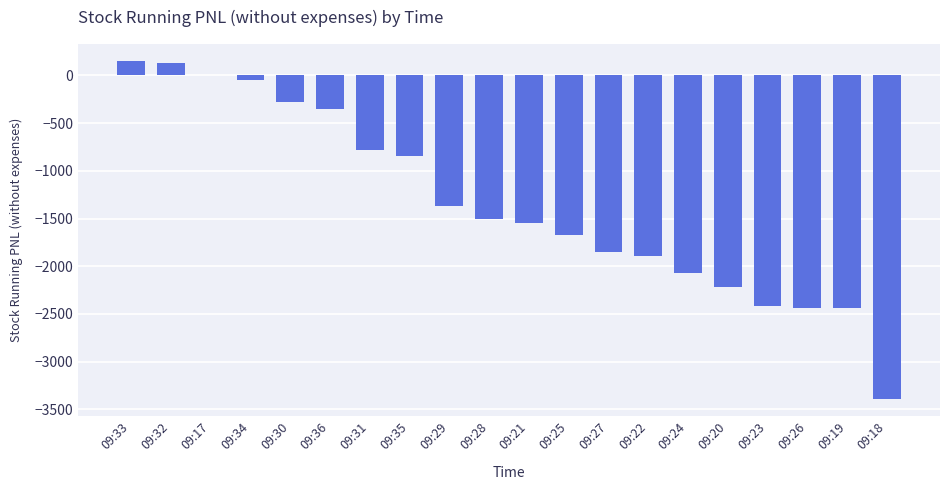

What is the maximum value shown in the chart?

152.3